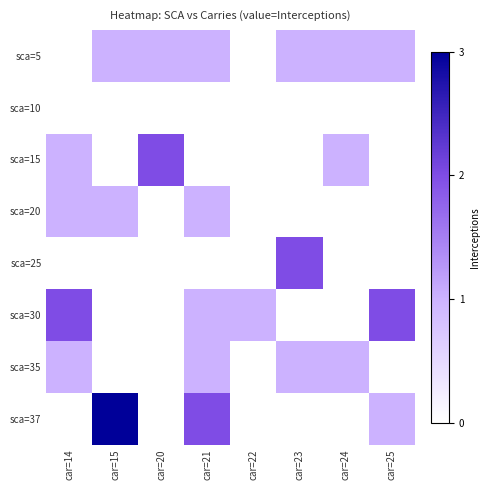

Which series has the widest spread of values?

sca=37